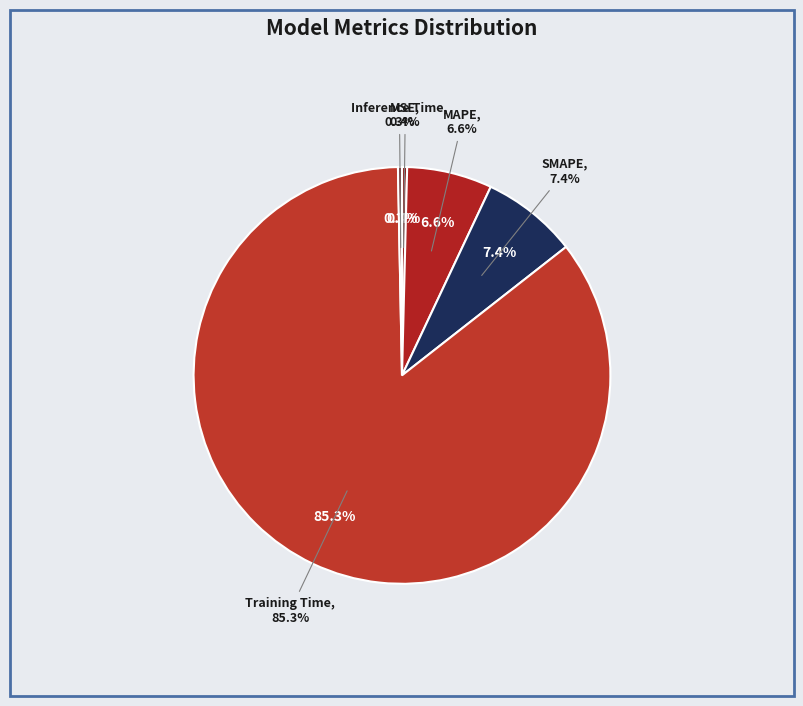

Which slice is the smallest?

Inference Time